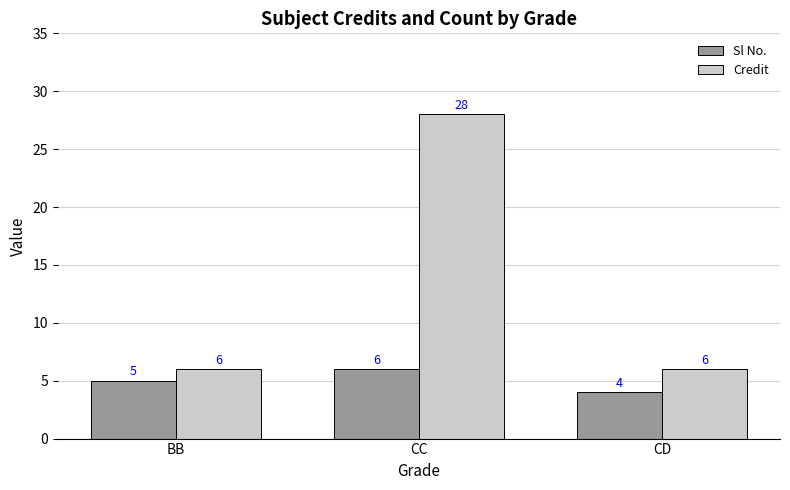

True or false: Credit has a value of 6 at BB.

True